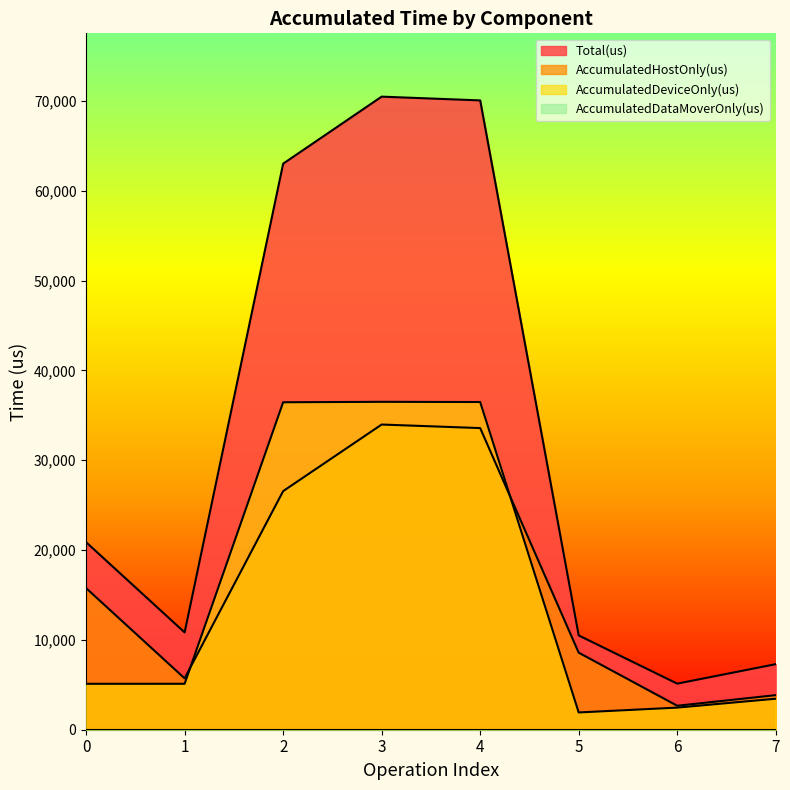

How many categories are shown in the chart?

8